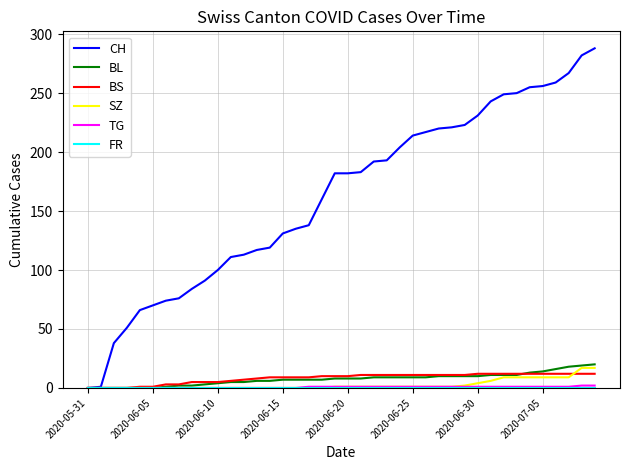

Which series has the largest range (max minus min)?

CH